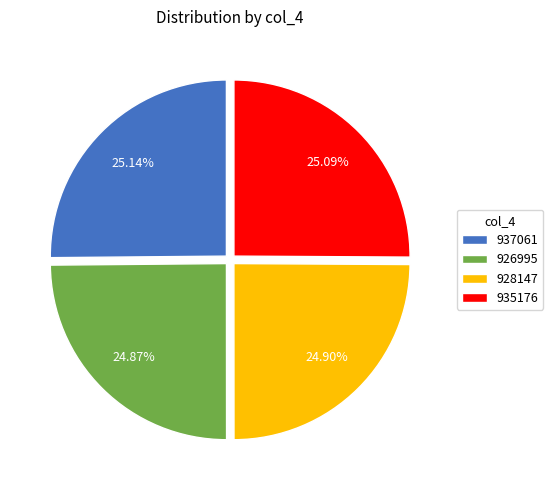

How many slices are in this pie chart?

4